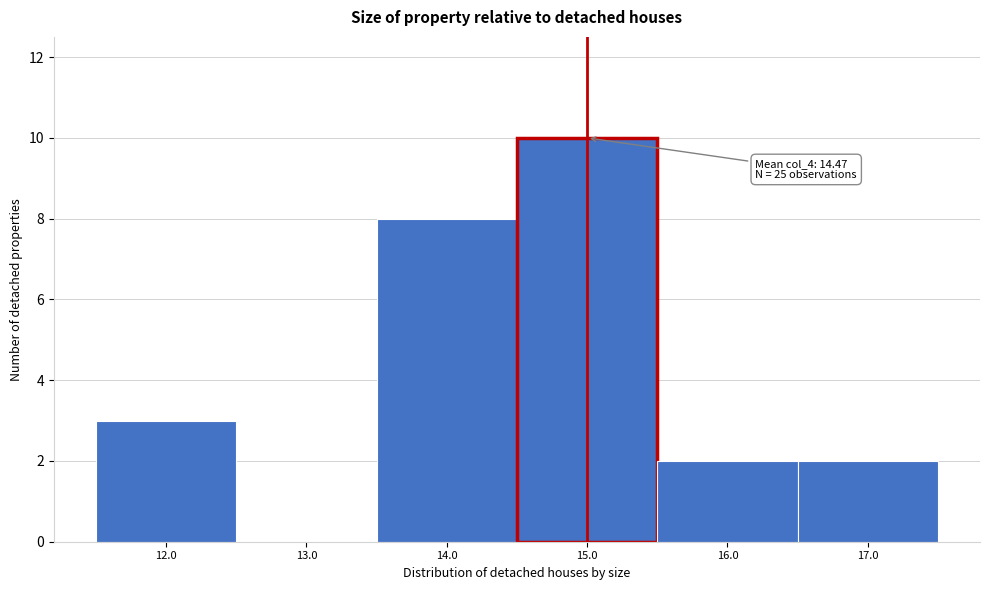

Which range on the x-axis has the tallest bar?

14.5 to 15.5